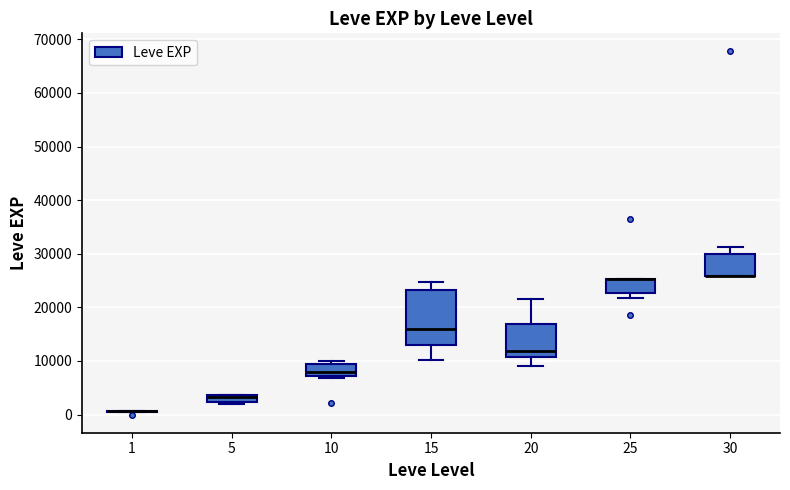

Where is the lower edge of the box at x = 20 on the y-axis? The values are not printed on the chart, so give them approximately, as read against the axis.

11000